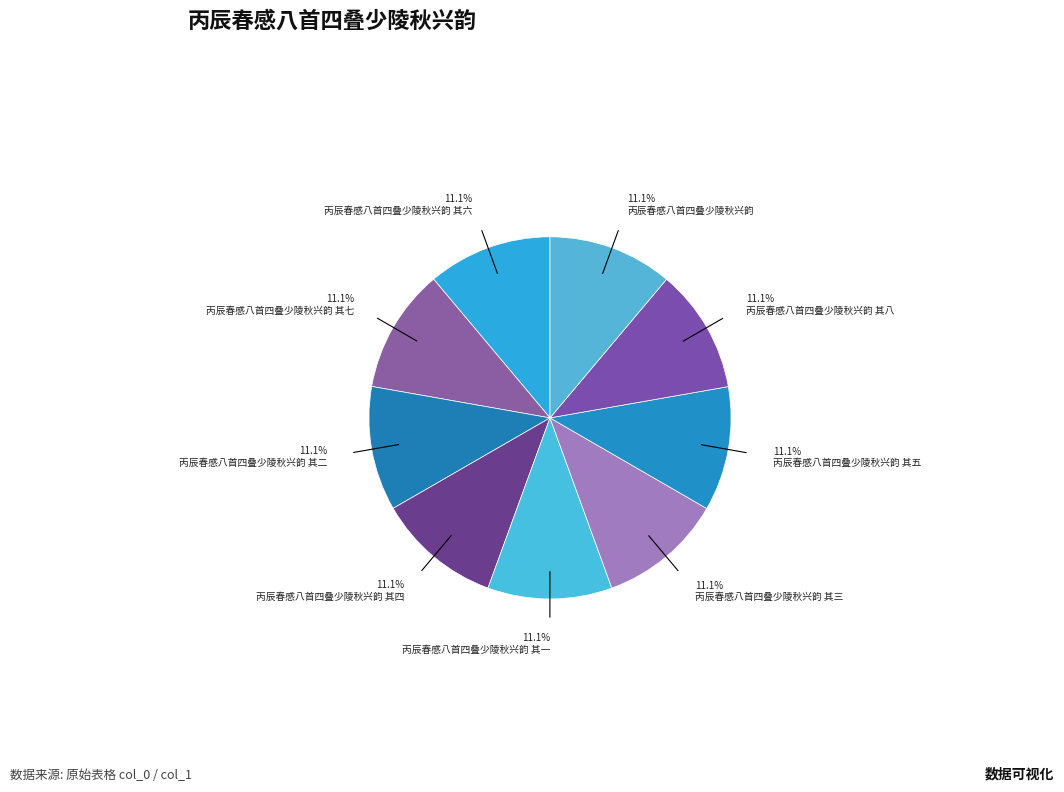

How many segments does this pie chart have?

9